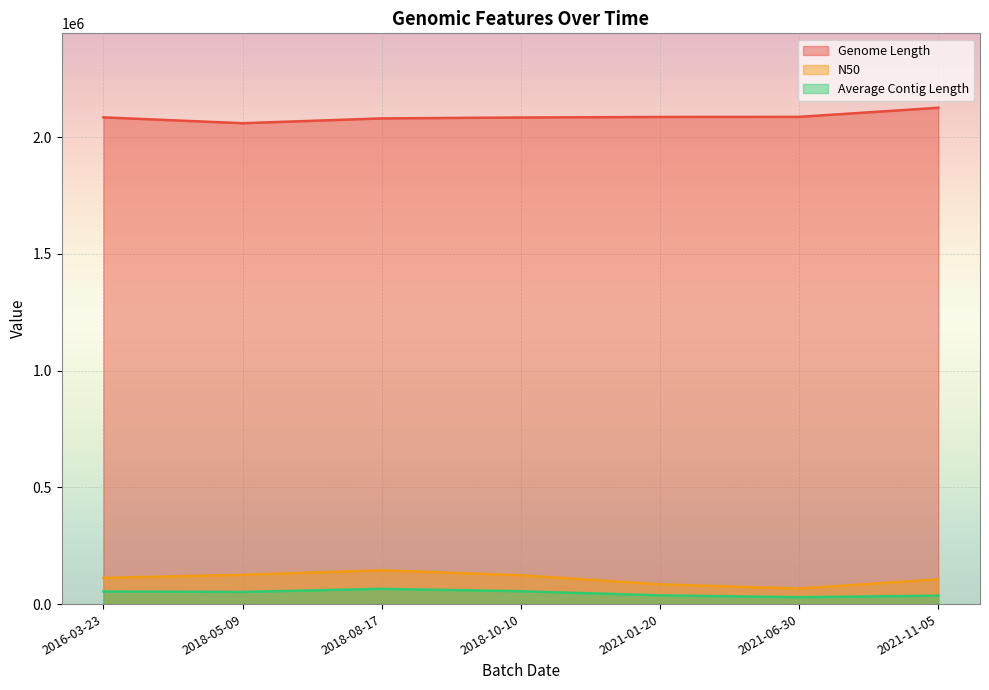

True or false: N50 and Genome Length cross at least once.

False